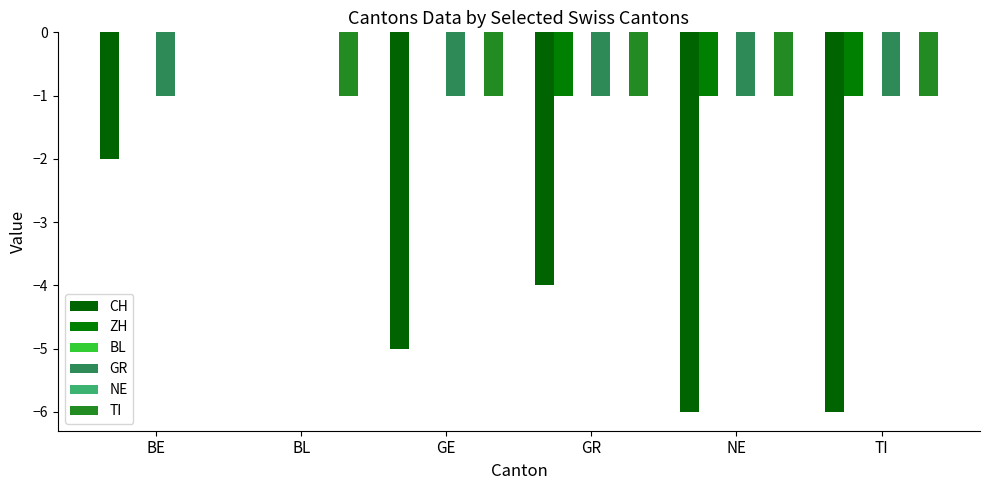

Does the chart contain any negative values?

Yes